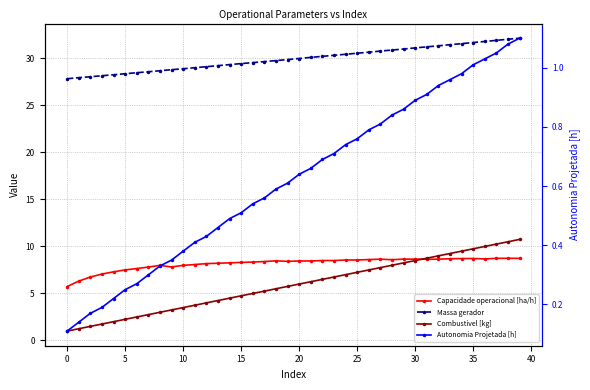

What is the maximum value for Combustivel [kg]?

10.8